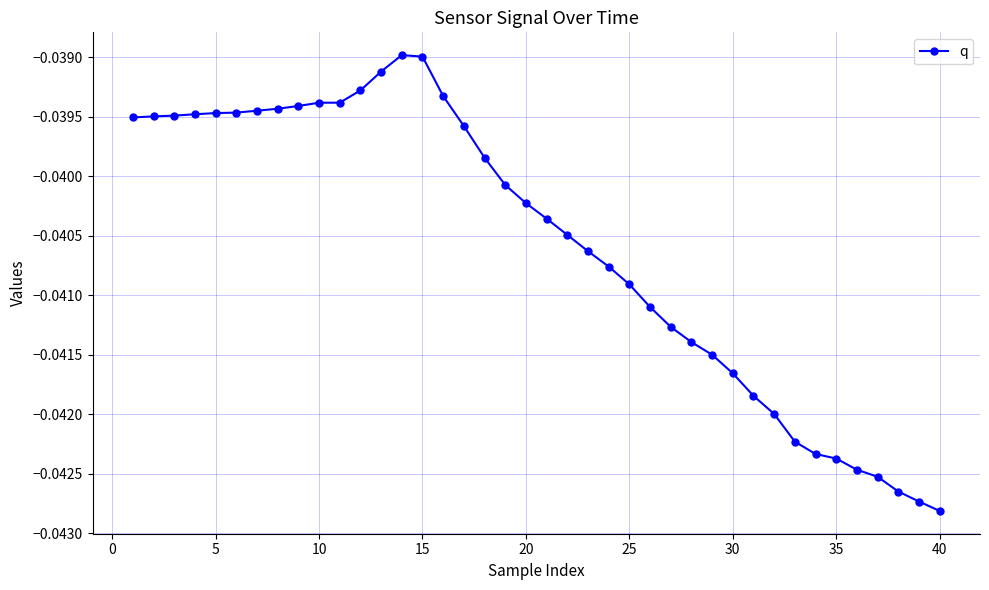

Does the chart display data point markers on the line(s)?

Yes